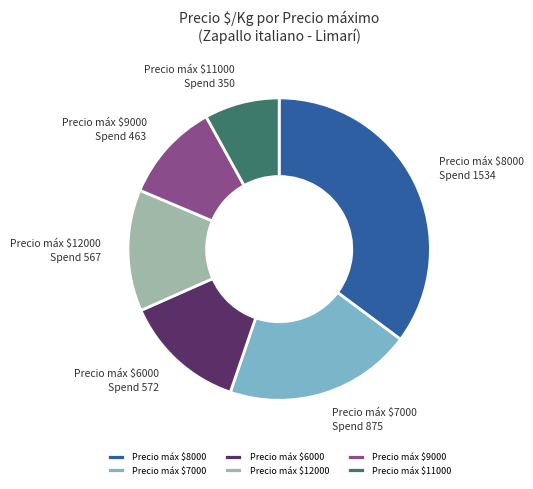

Does any single category account for the majority?

No